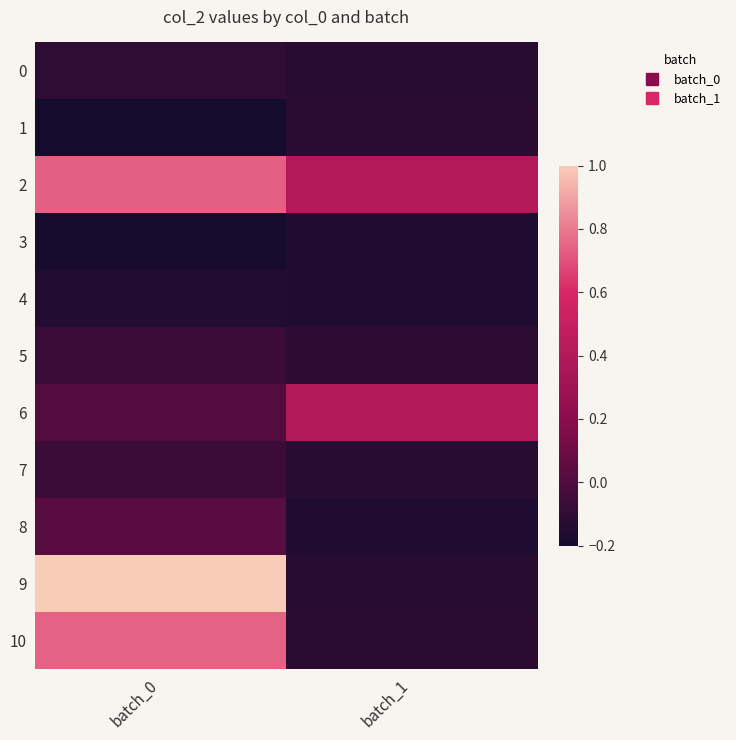

At batch_0, list the series in order from smallest to largest.

1, 3, 4, 0, 5, 7, 6, 8, 2, 10, 9